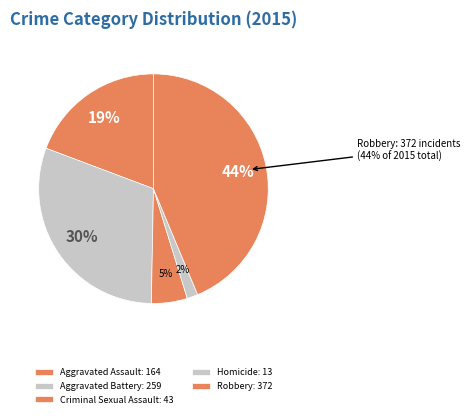

To the nearest percent, what is the difference between the Homicide and Aggravated Battery slice percentages?

29%